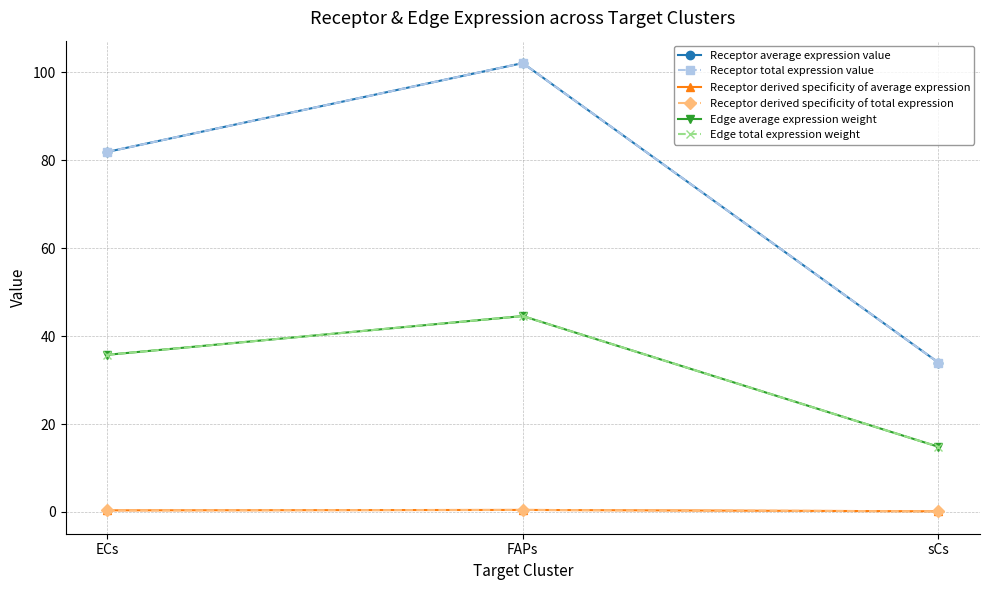

What is the difference between the second highest and minimum values in the Receptor average expression value series?

47.9